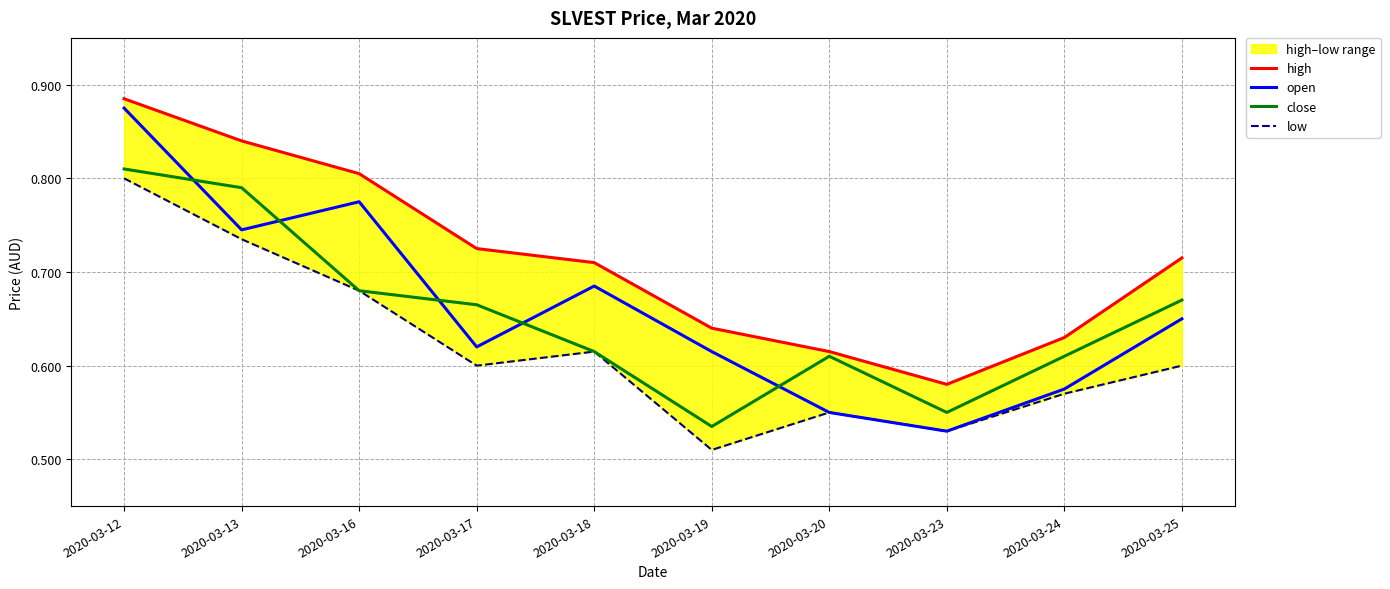

Is the value of close at 2020-03-20 greater than the value of high at 2020-03-17?

No